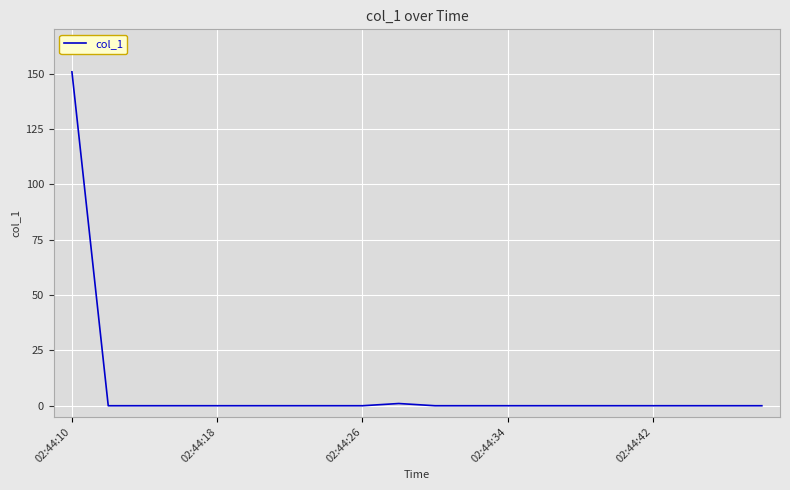

What is the difference between the maximum and minimum values?

150.8